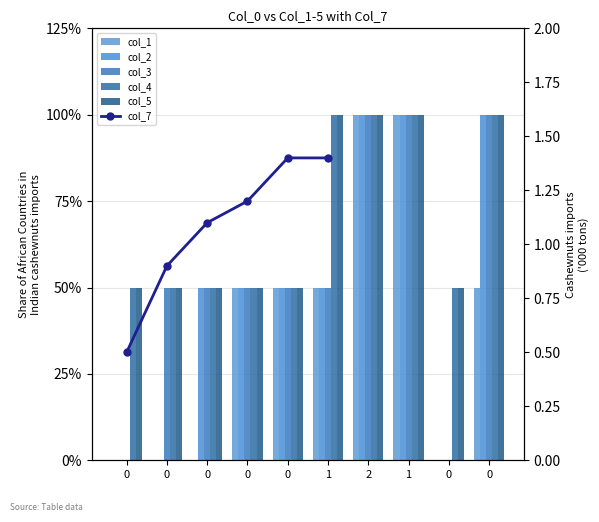

At how many categories does at least one series exceed 1?

4